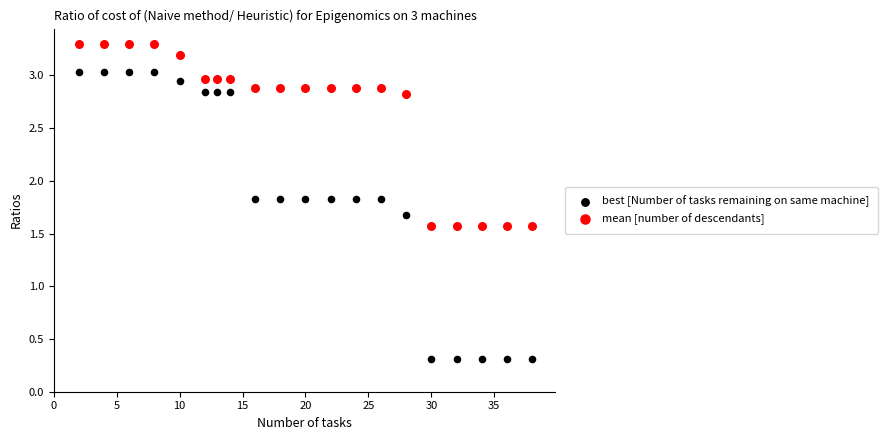

Which series reaches the maximum Y coordinate?

mean [number of descendants]